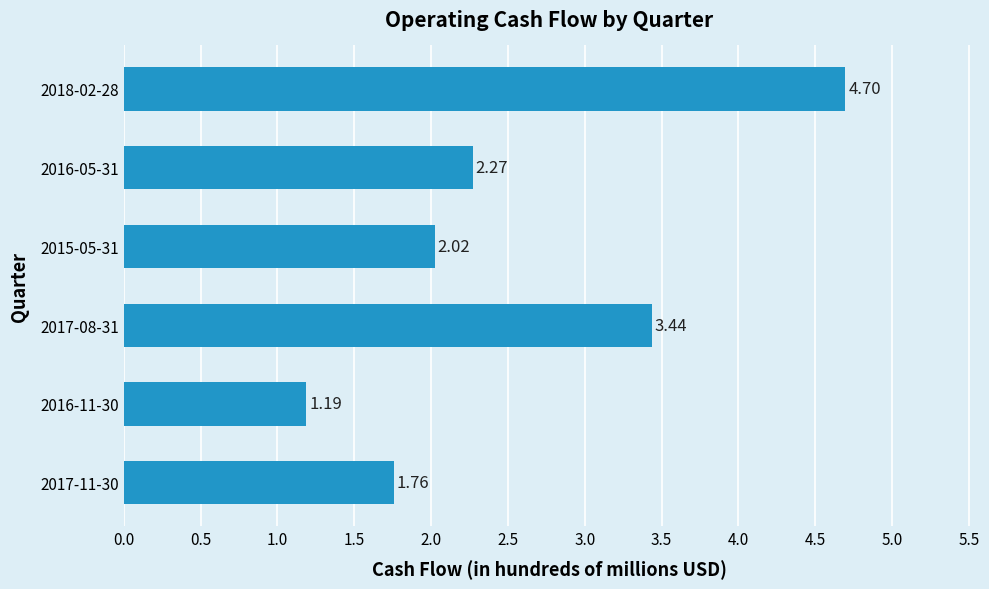

Which category has the highest value across all series?

2018-02-28